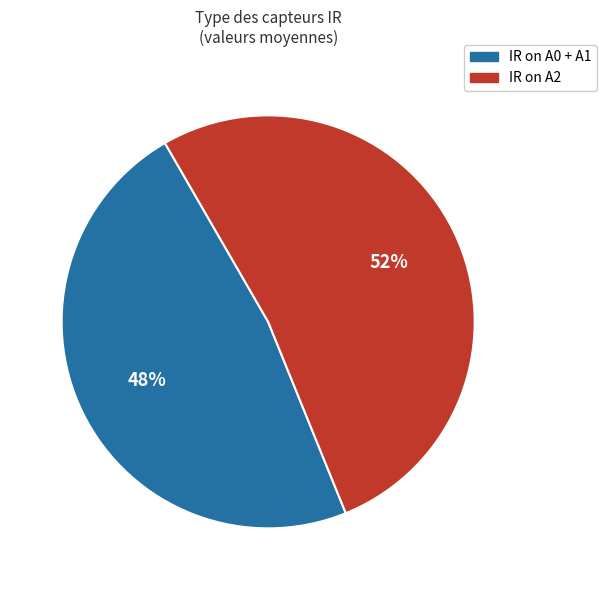

To the nearest percent, what is the difference between the largest and smallest slice percentages?

4%